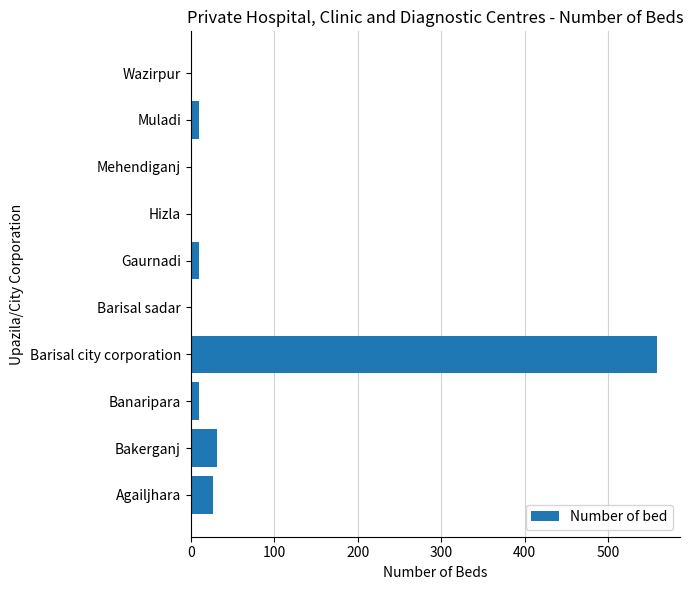

Reading bottom to top, extract all data points from this chart.

Agailjhara=27	Bakerganj=32	Banaripara=10	Barisal city corporation=558	Barisal sadar=0	Gaurnadi=10	Hizla=0	Mehendiganj=0	Muladi=10	Wazirpur=0